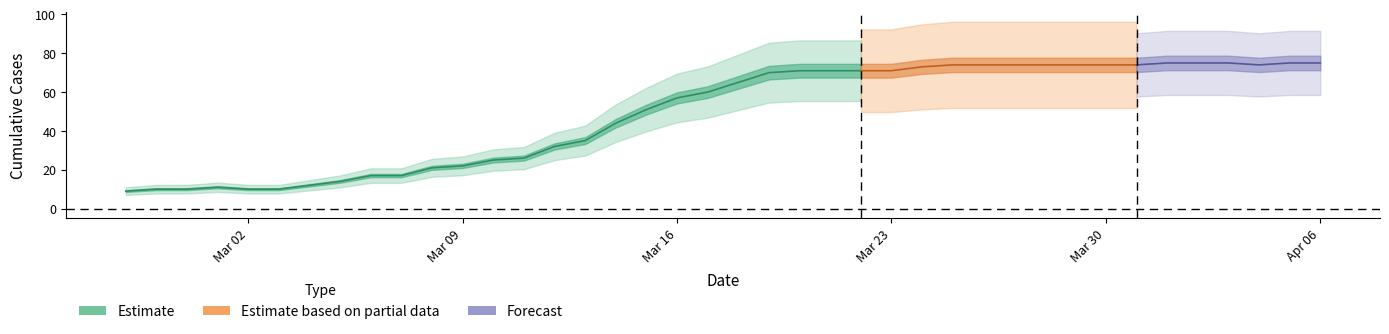

The value at 12 is 25. True or false?

True